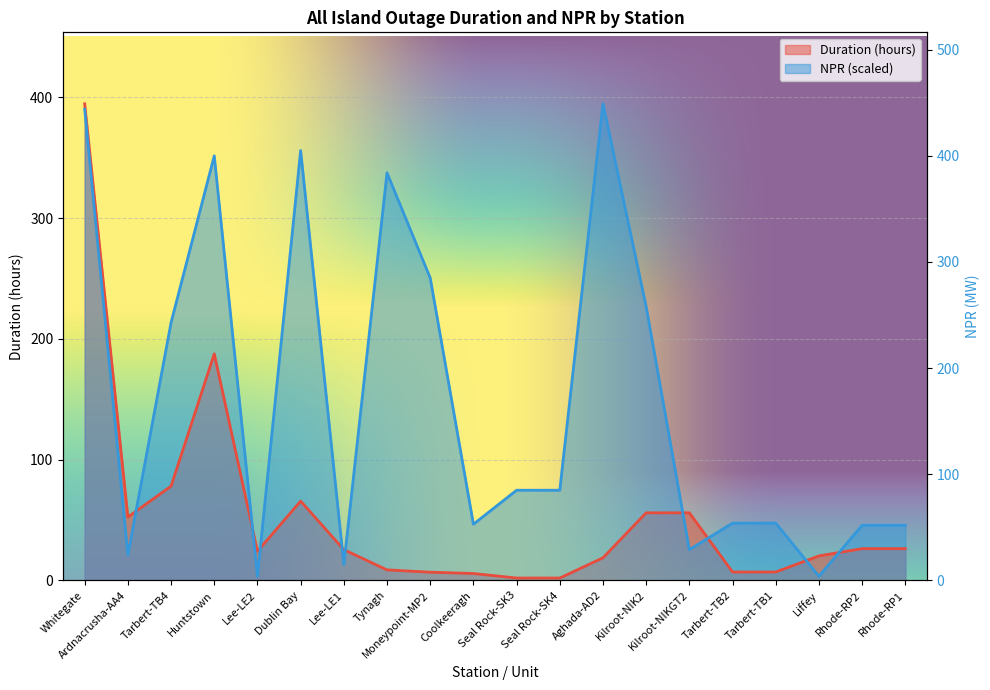

What is the minimum value for NPR?

3.5